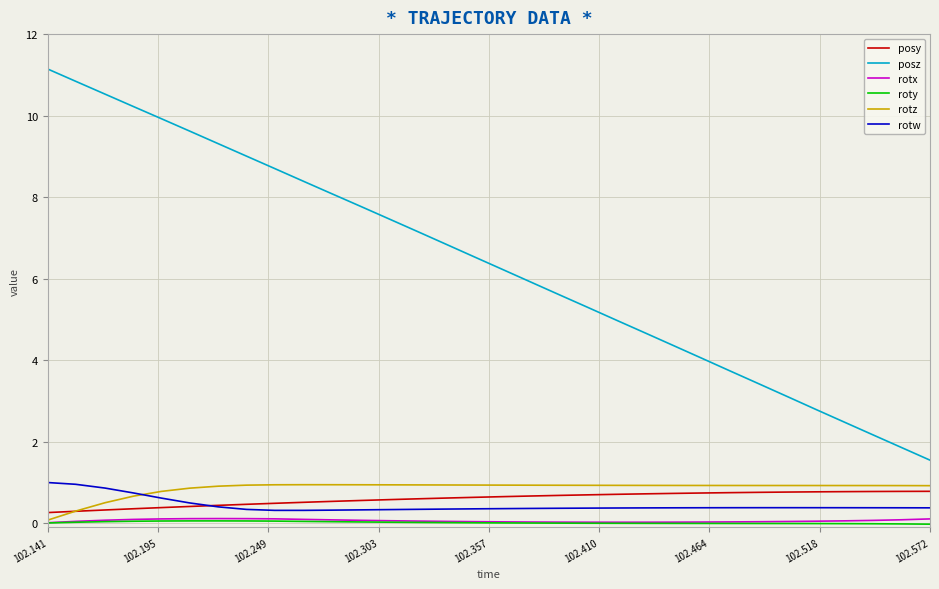

True or false: rotx and posy cross at least once.

False